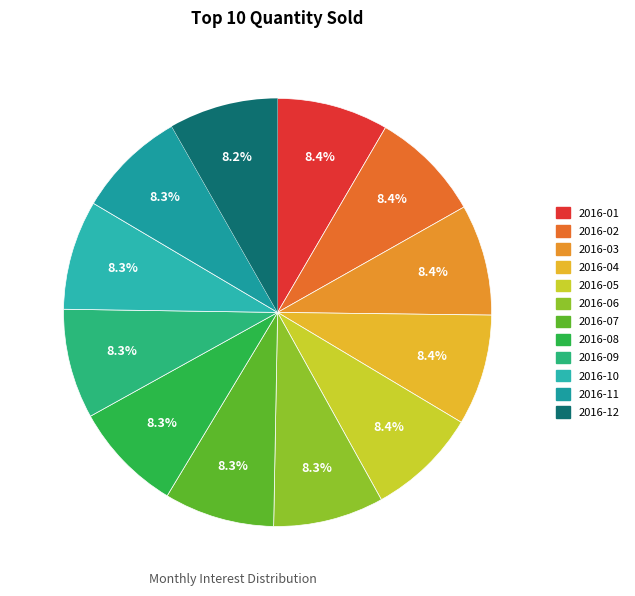

Is there a majority slice in this chart?

No